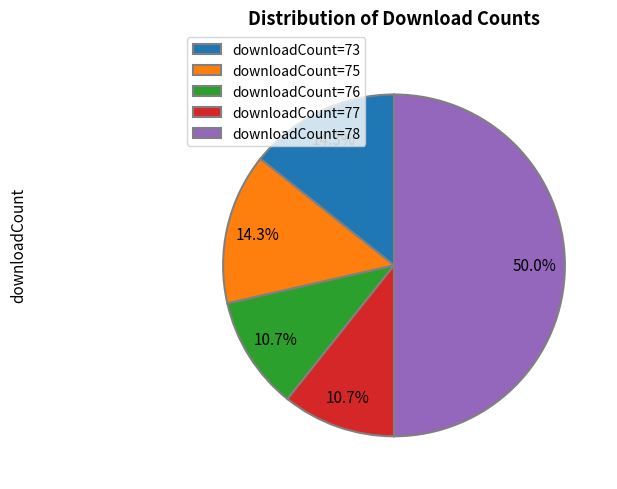

Which has a higher value, downloadCount=78 or downloadCount=76?

downloadCount=78